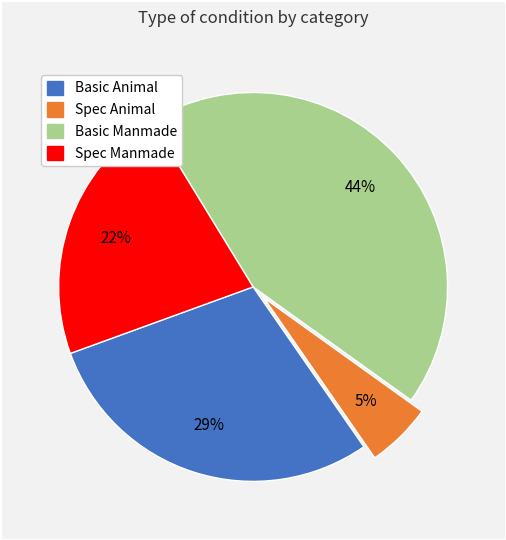

To the nearest percent, what is the difference between the Basic Animal and Spec Manmade slice percentages?

7%